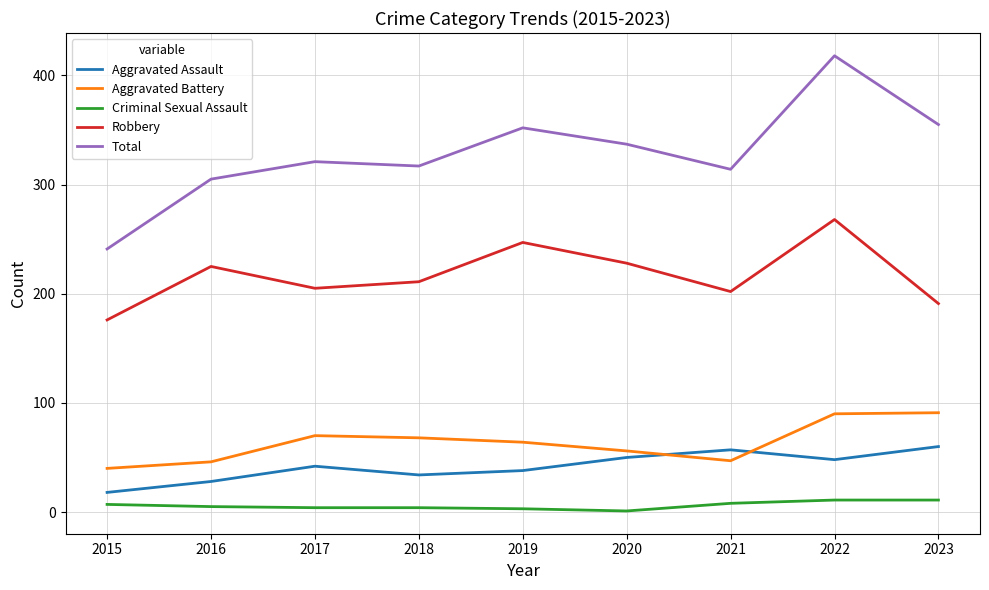

How many interior local peaks does the Aggravated Assault series have?

2